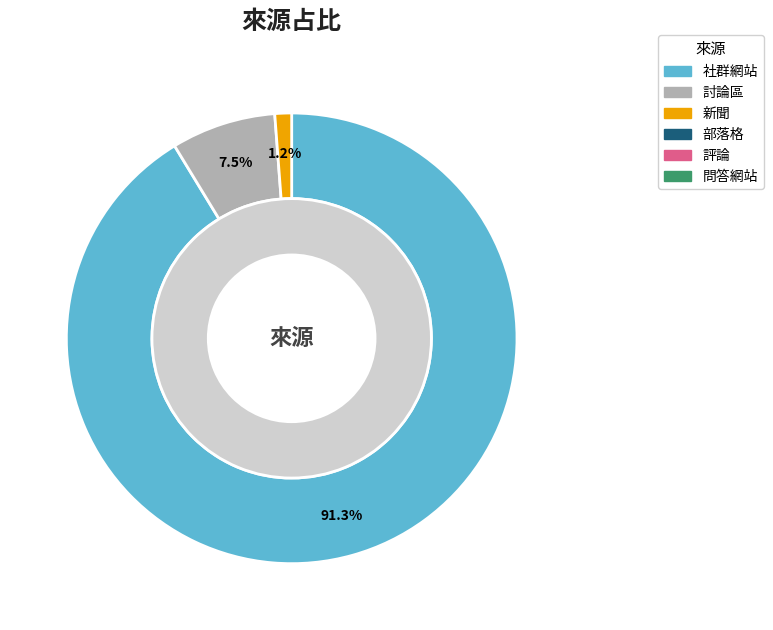

What is the largest slice in the pie chart?

社群網站